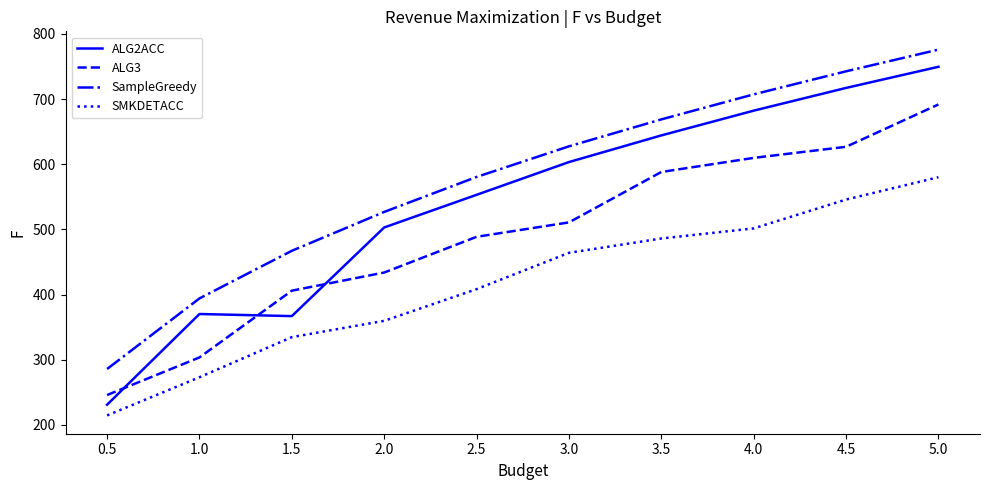

Reading left to right, transcribe all the data shown in this chart.

ALG2ACC: 230.9	370.1	366.9	502.9	553.0	603.2	644.1	682.1	717.0	749.4
ALG3: 245.8	303.5	405.9	433.8	488.5	510.7	588.0	609.7	626.7	691.7
SampleGreedy: 285.7	394.0	467.1	526.7	580.4	627.4	668.7	707.1	742.5	775.8
SMKDETACC: 214.5	273.1	334.6	359.6	408.3	464.0	486.0	501.5	545.7	580.0